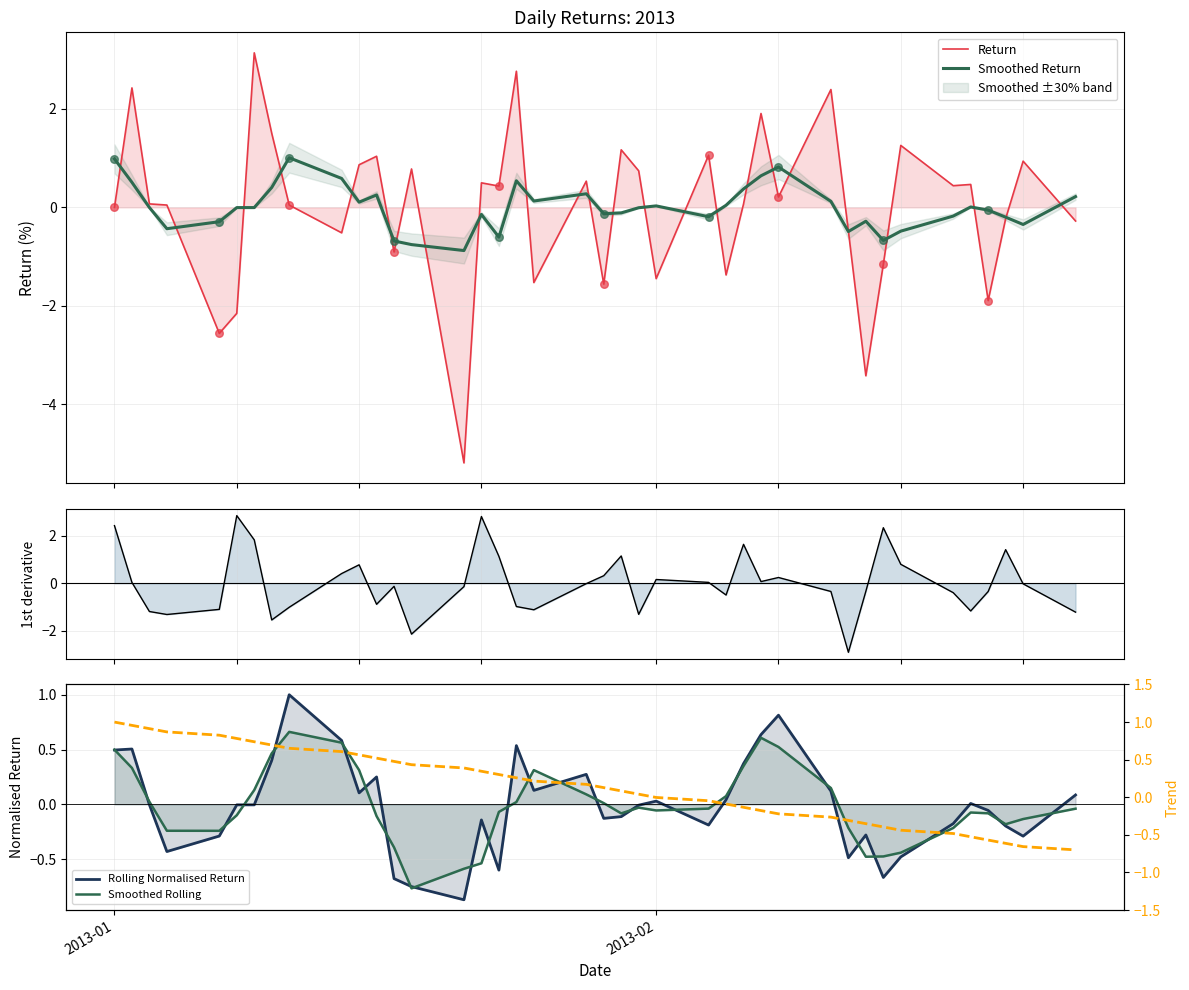

Which series has the largest total across all categories?

Trend